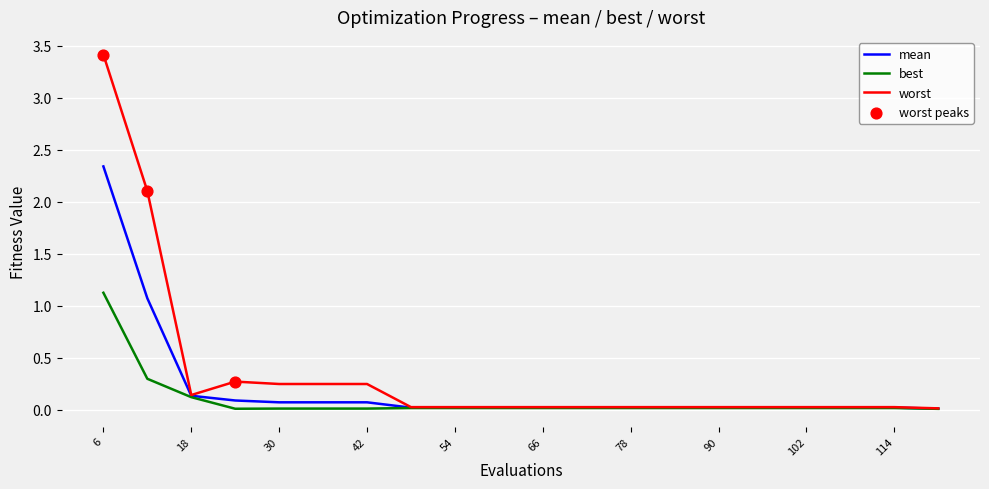

Which series has the largest total across all categories?

worst